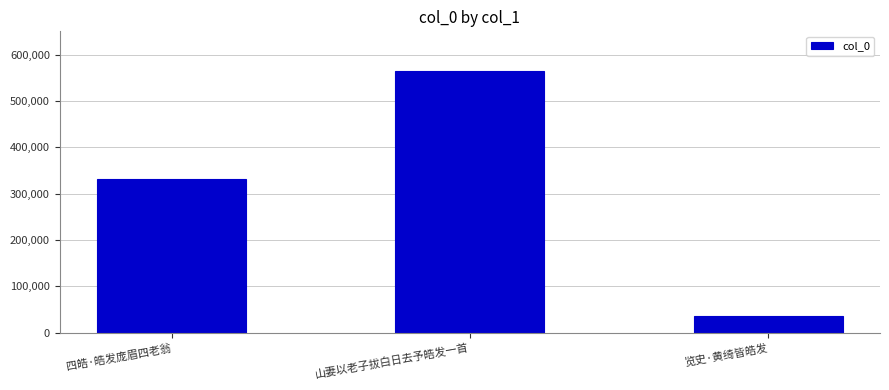

Rank the categories by value from highest to lowest.

山妻以老子拔白日去予皓发一首, 四皓·皓发庞眉四老翁, 览史·黄绮皆皓发